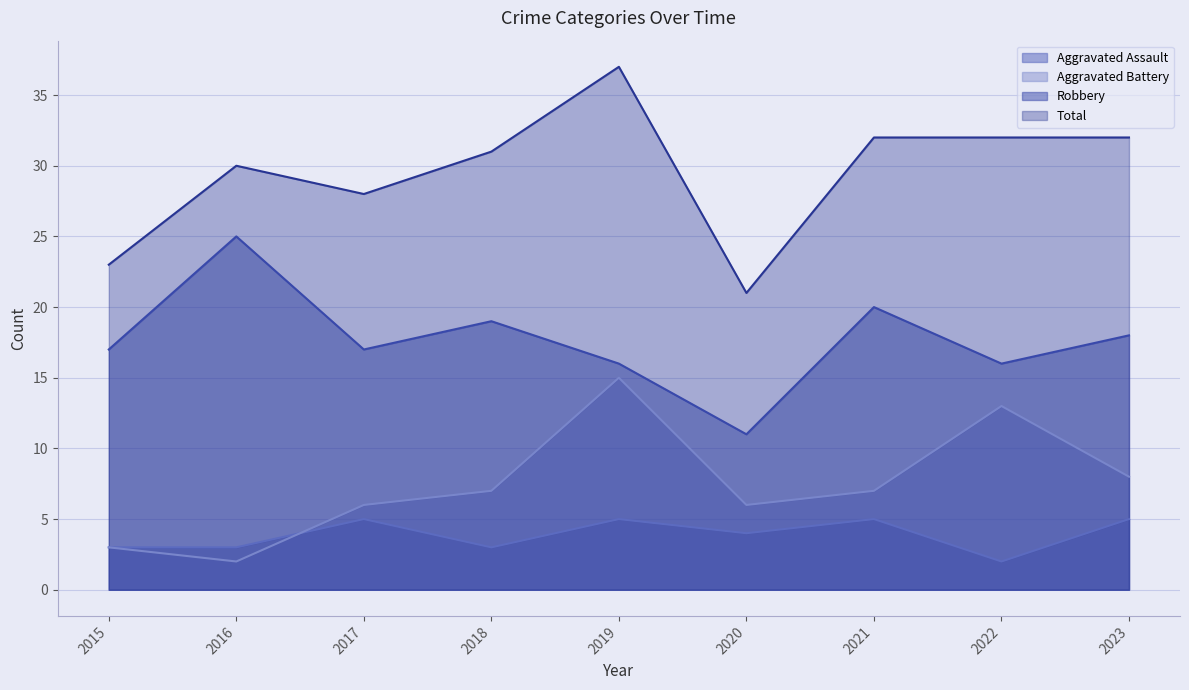

Is the value of Robbery at 2022 greater than the value of Total at 2016?

No